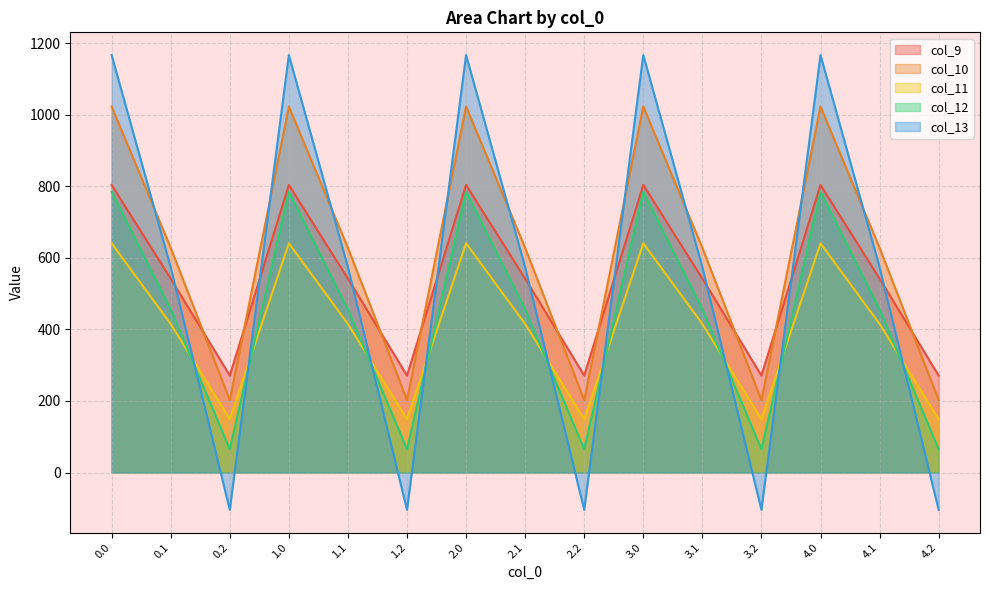

What is the label of the 9th point from the right?

2.0